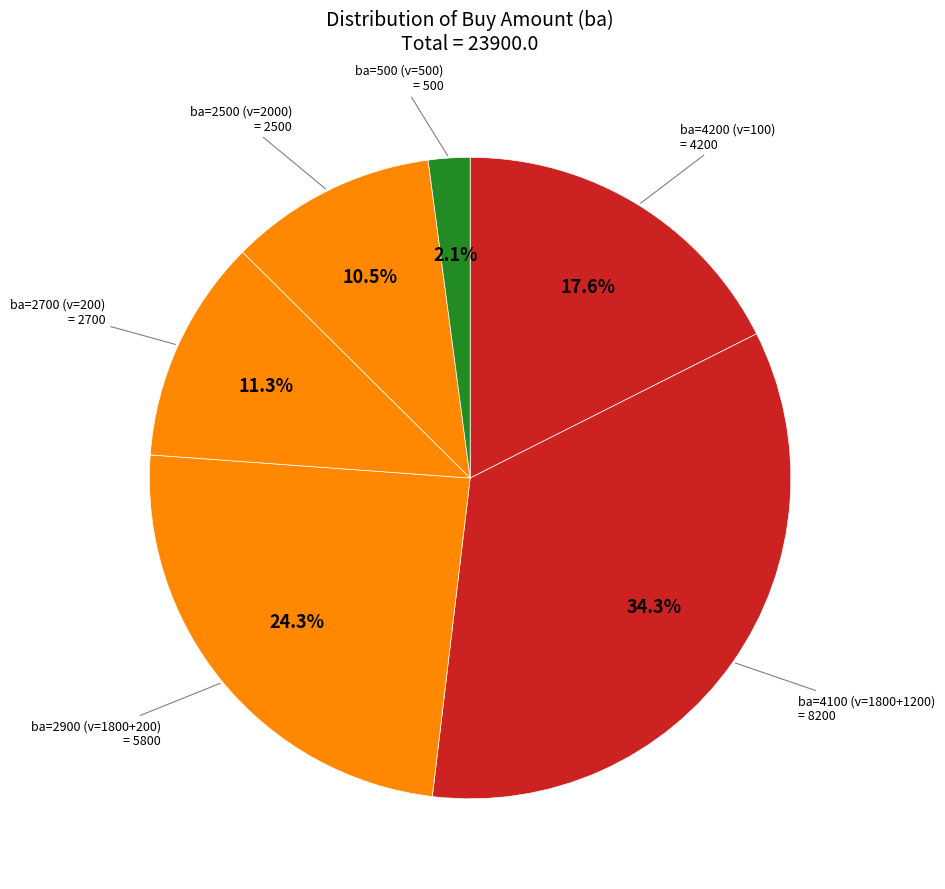

How many slices are in this pie chart?

6